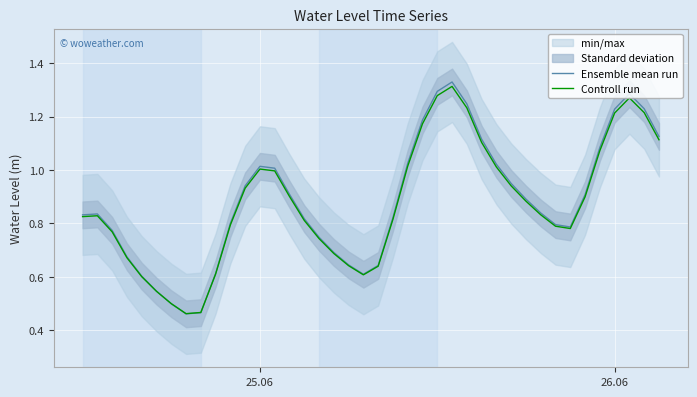

Which series has the largest total across all categories?

Ensemble mean run